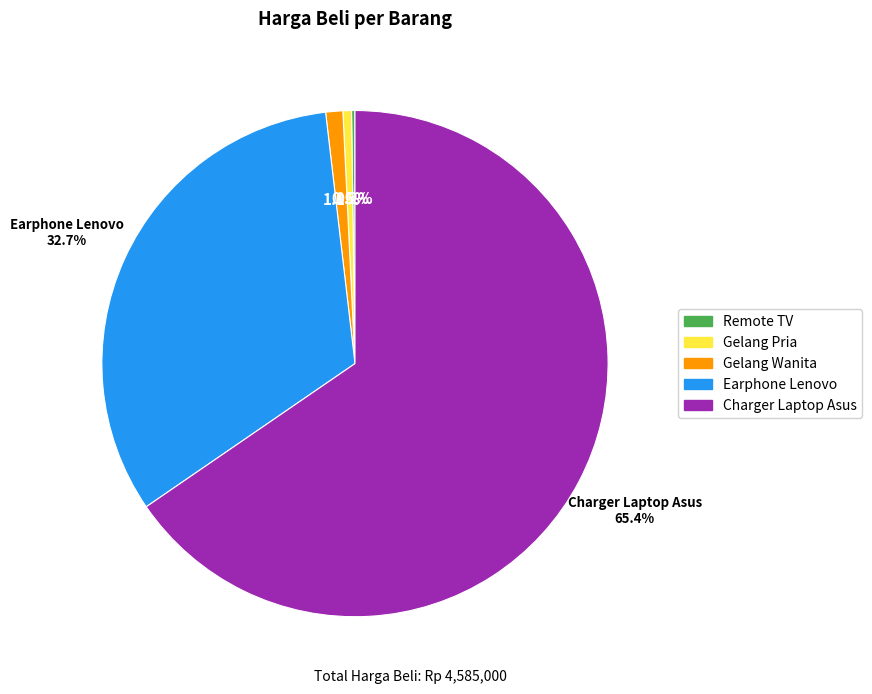

Which slice is the largest?

Charger Laptop Asus